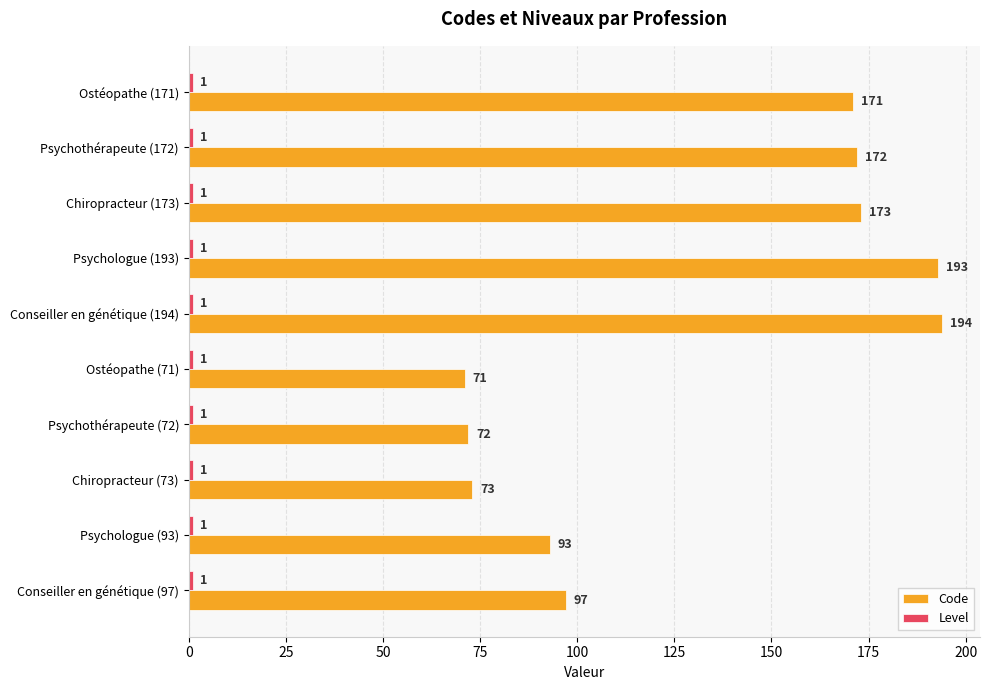

At which category is the sum across all series the highest?

Conseiller en génétique (194)